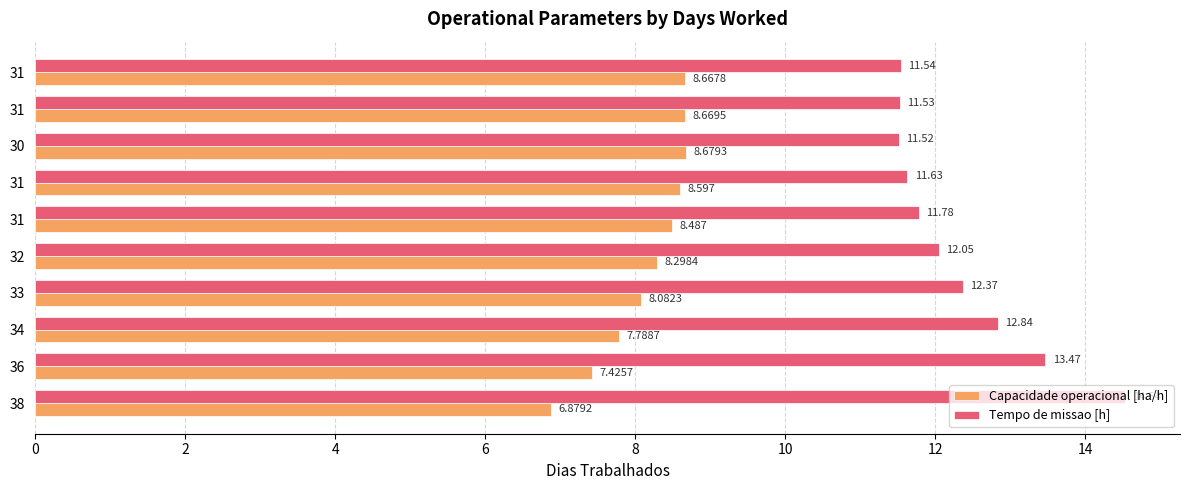

How many values in the Capacidade operacional [ha/h] series are below 8?

3